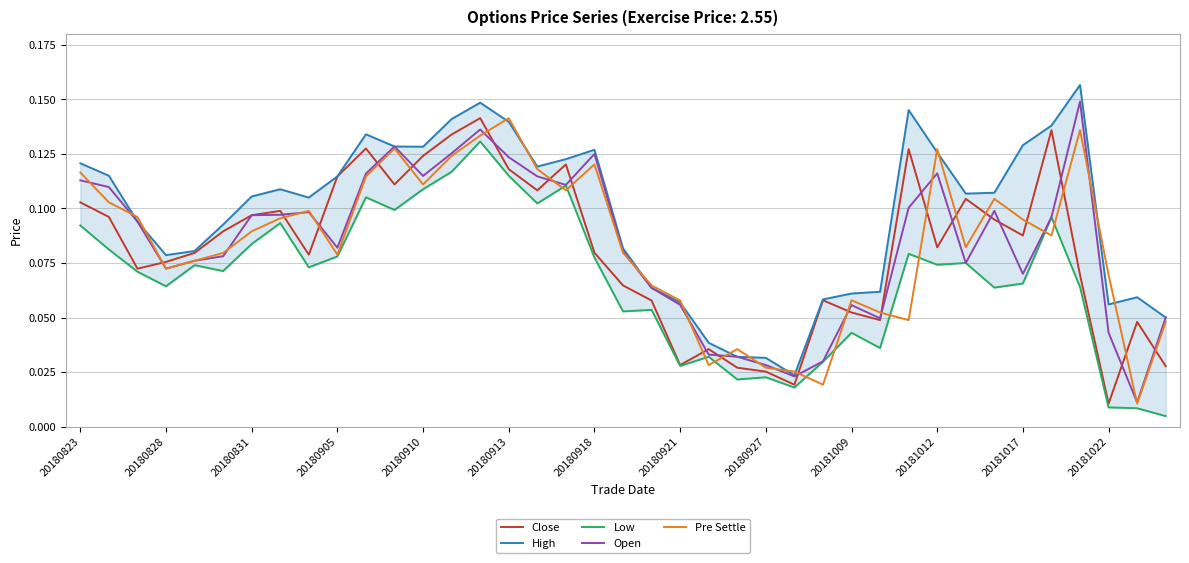

Rank the series at 20180823 from highest to lowest value.

High, Pre Settle, Open, Close, Low